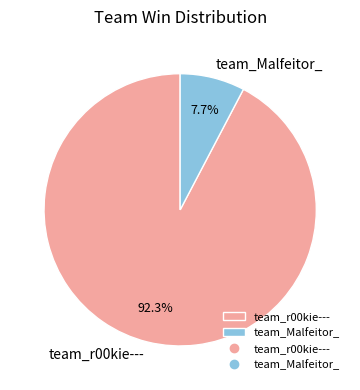

To the nearest percent, what is the average slice percentage?

50%